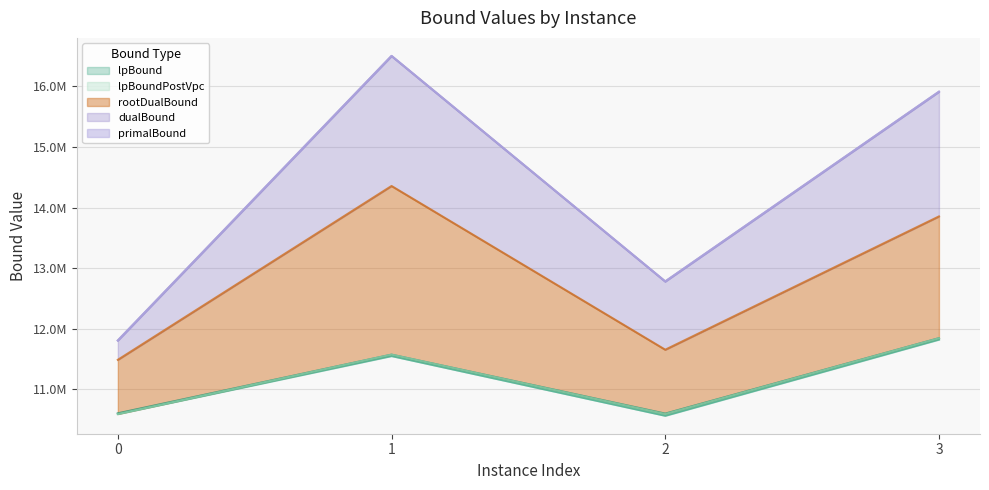

True or false: dualBound and lpBound intersect in this chart.

False